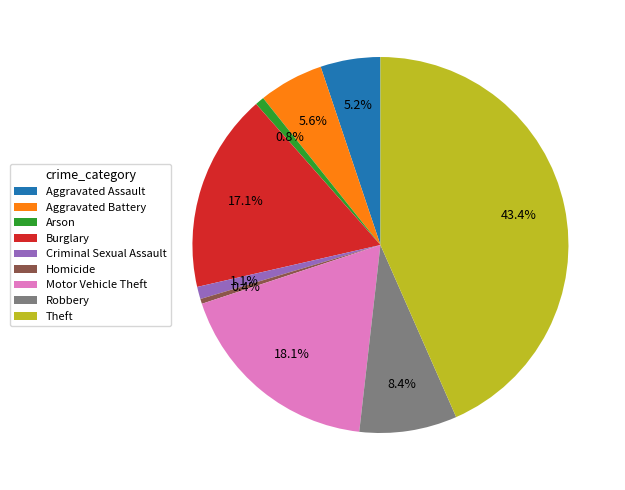

Is the sum of Criminal Sexual Assault and Motor Vehicle Theft greater than half?

No